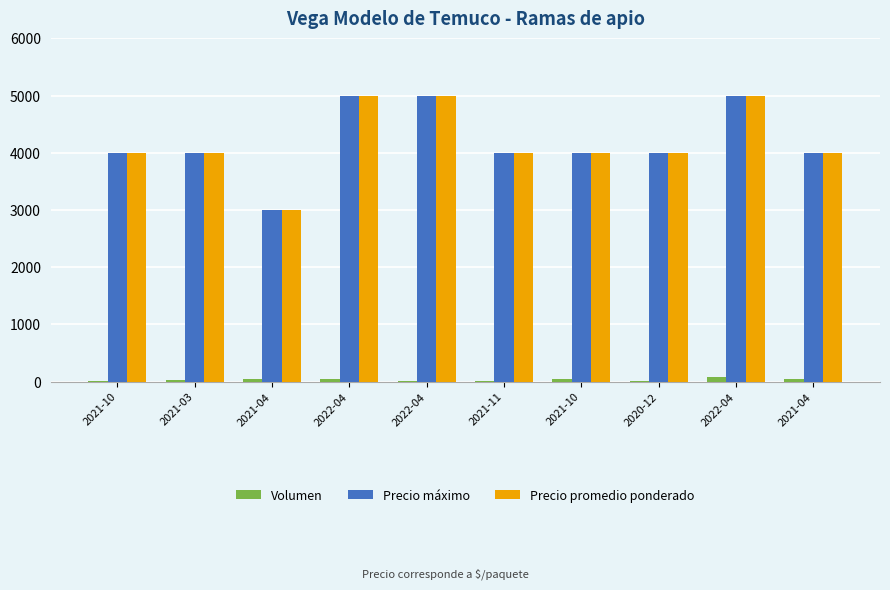

At how many categories does at least one series exceed 4670?

3